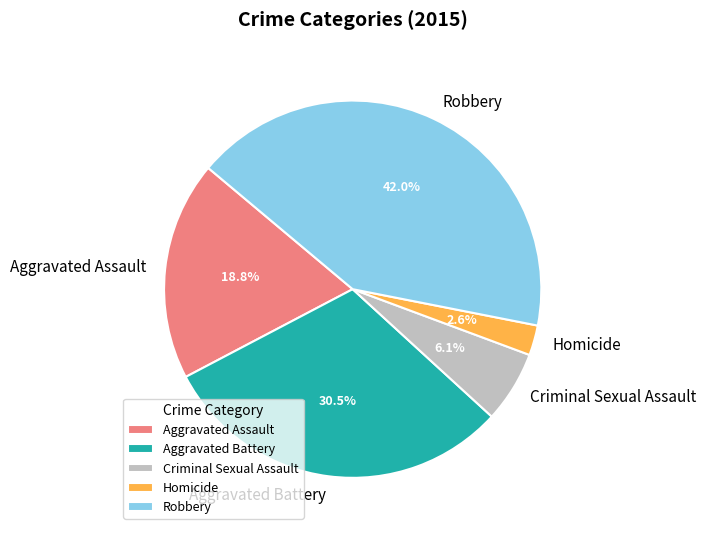

What is the total percentage of Robbery and Aggravated Battery?

72.5%